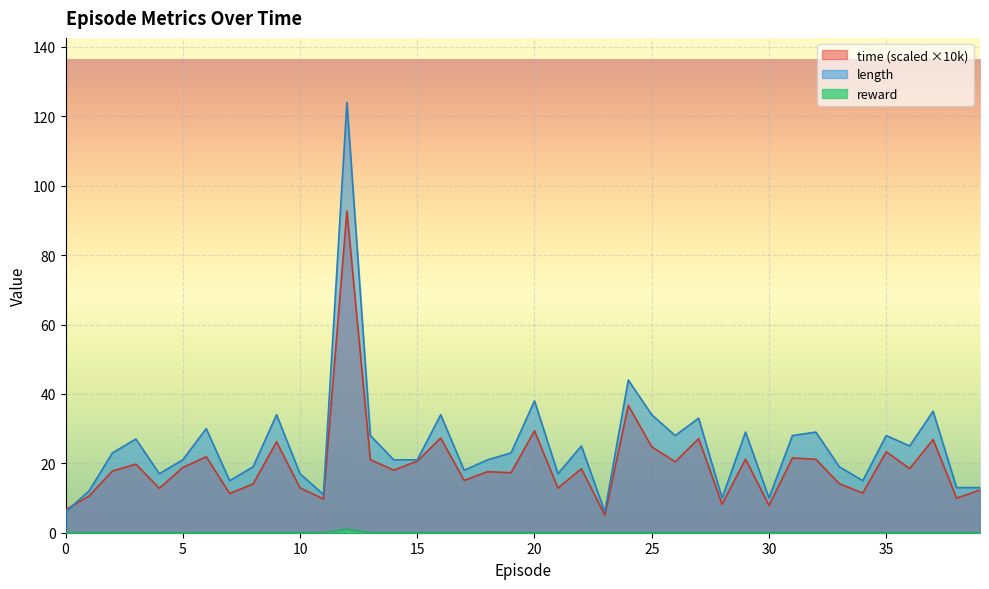

What are all the series names shown in the legend?

time, length, reward